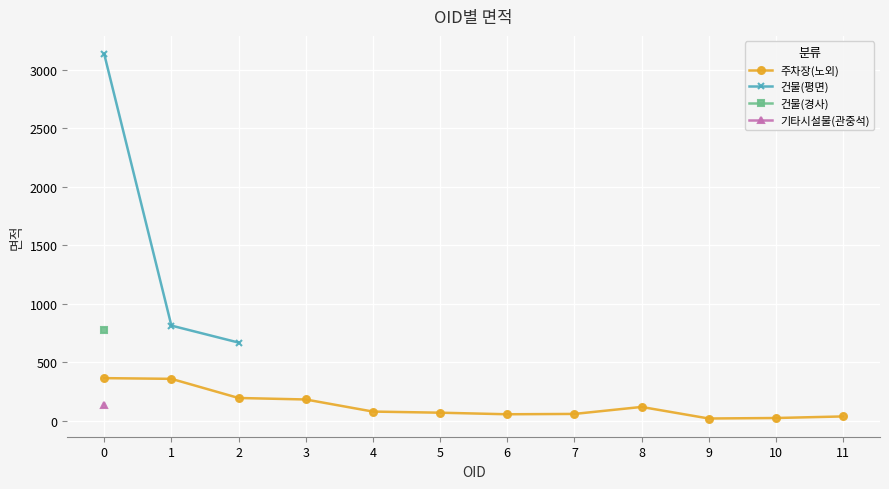

Rank the series by their maximum value, from highest to lowest.

건물(평면), 건물(경사), 주차장(노외), 기타시설물(관중석)